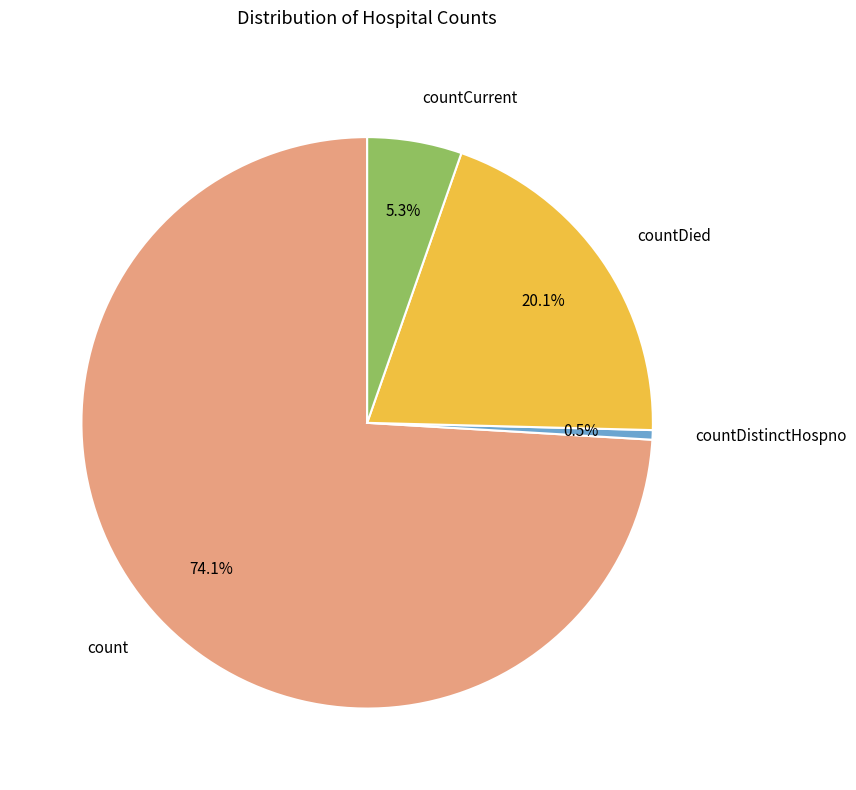

Which slice represents more than half of the pie?

count